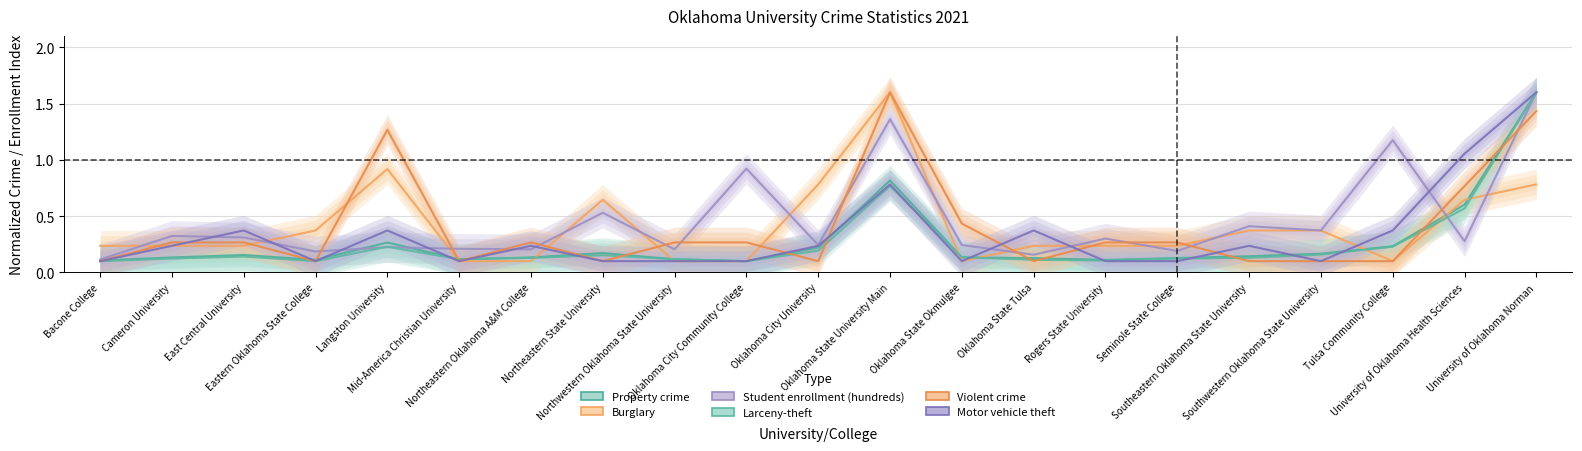

How many intersections are there between Property crime and Motor vehicle theft?

12